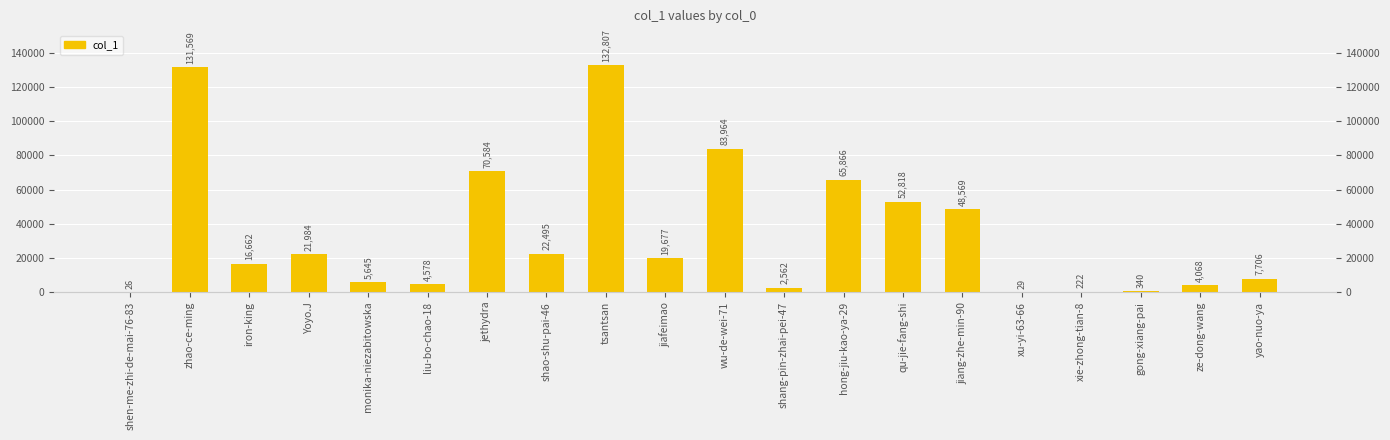

Reading left to right, what are all the values shown in this chart?

shen-me-zhi-de-mai-76-83=26	zhao-ce-ming=131569	iron-king=16662	Yoyo.J=21984	monika-niezabitowska=5645	liu-bo-chao-18=4578	jethydra=70584	shao-shu-pai-46=22495	tsantsan=132807	jiafeimao=19677	wu-de-wei-71=83964	shang-pin-zhai-pei-47=2562	hong-jiu-kao-ya-29=65866	qu-jie-fang-shi=52818	jiang-zhe-min-90=48569	xu-yi-63-66=29	xie-zhong-tian-8=222	gong-xiang-pai=340	ze-dong-wang=4068	yao-nuo-ya=7706